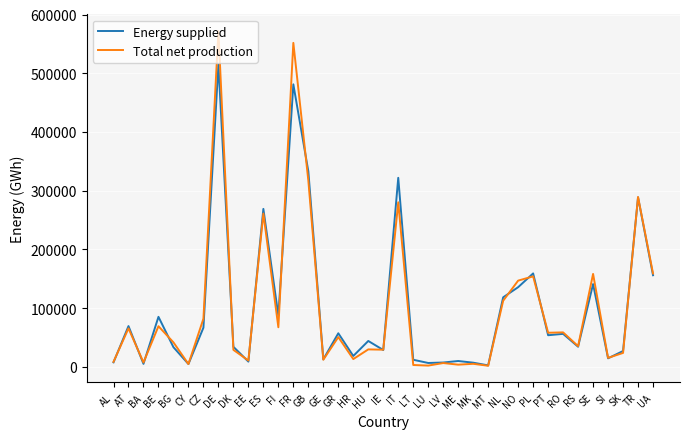

True or false: Total net production has a value of 29749 at HU.

True